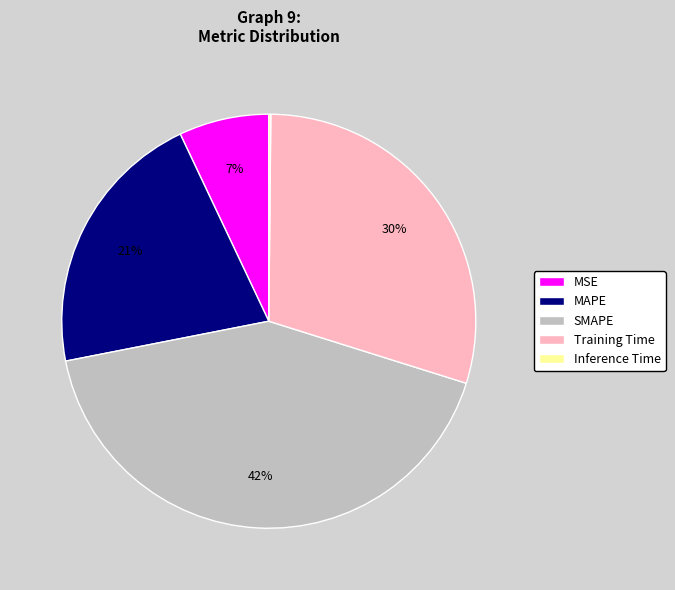

What percentage is the MSE slice, to the nearest percent?

7%